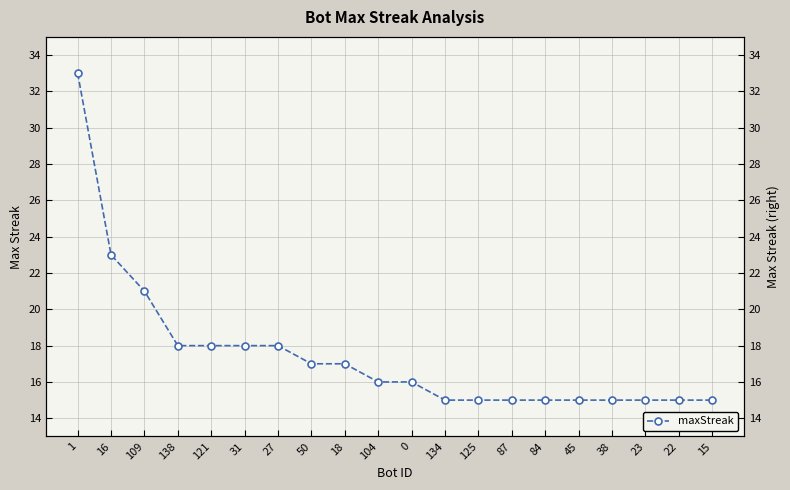

List the labels in order of value, largest first.

1, 16, 109, 138, 121, 31, 27, 50, 18, 104, 0, 134, 125, 87, 84, 45, 38, 23, 22, 15